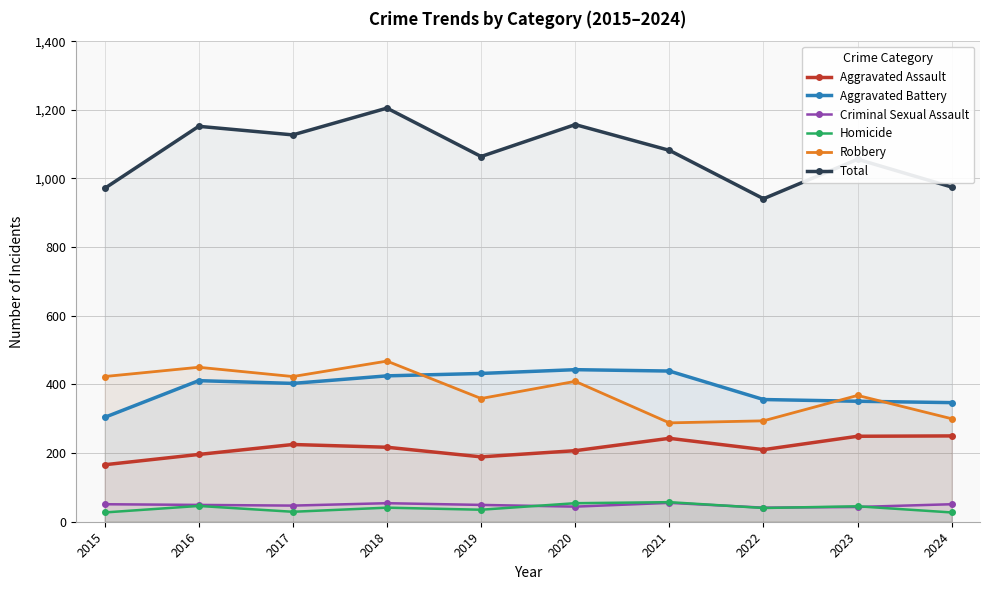

How many interior local valleys does the Criminal Sexual Assault series have?

3